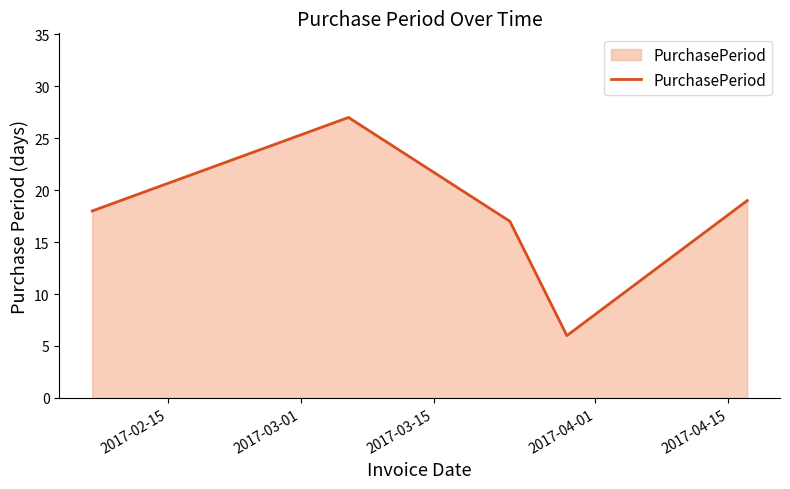

How many interior local valleys (lower than both neighbors) does the data have?

1